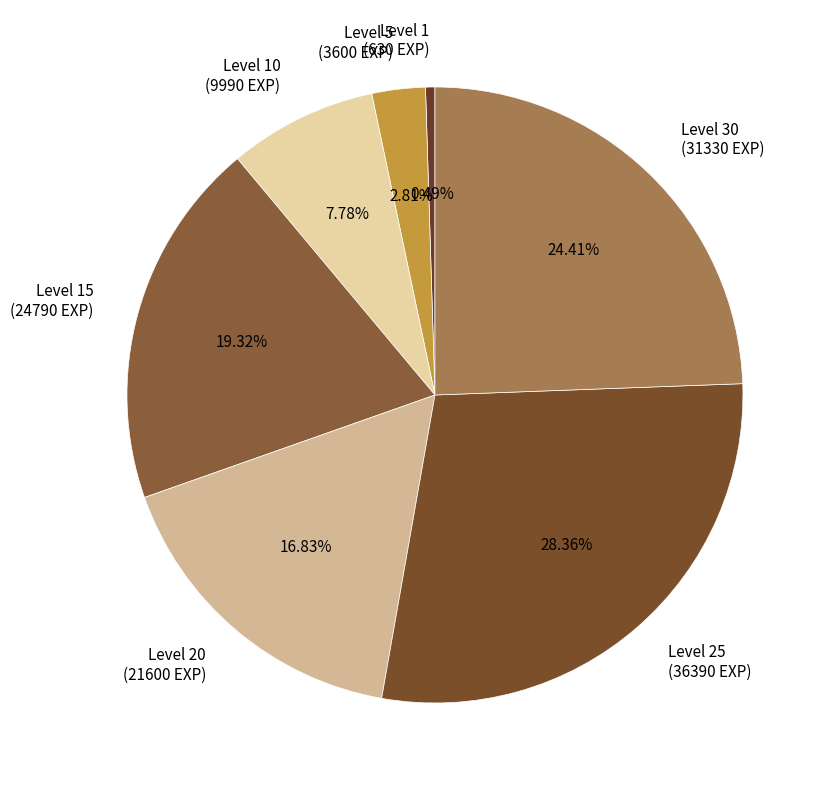

Approximately how many times larger is the value at Level 20 (21600 EXP) compared to Level 1 (630 EXP)?

34.3